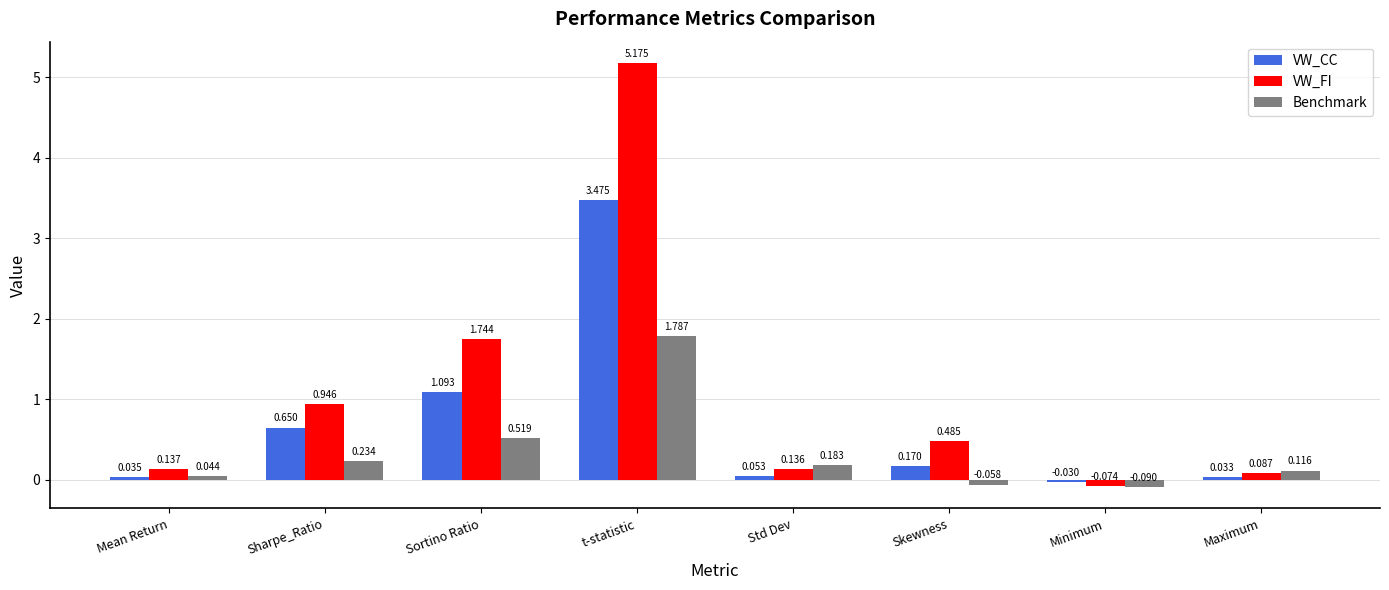

Which category has the highest value in the Benchmark series?

t-statistic